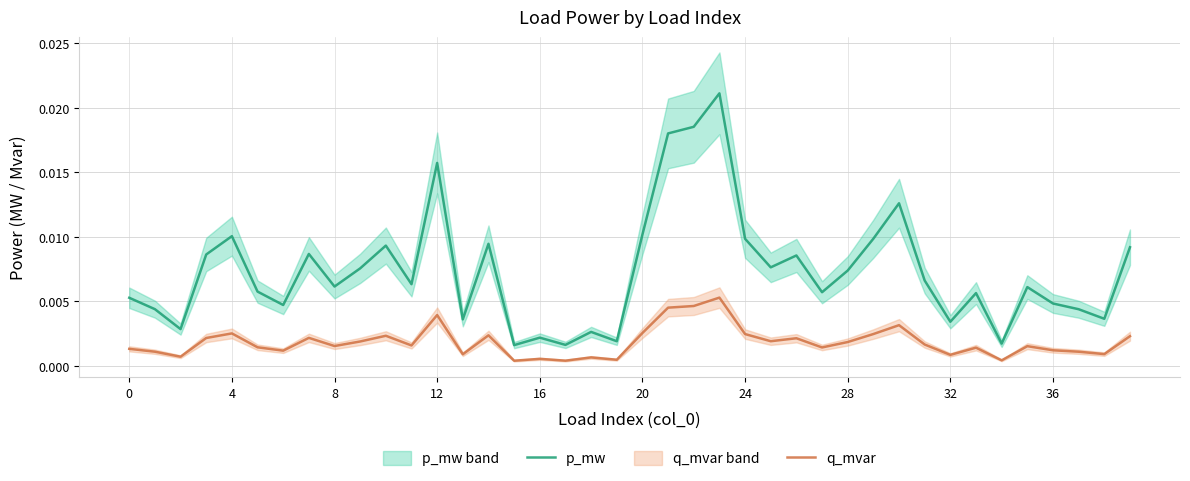

True or false: p_mw and q_mvar intersect in this chart.

False